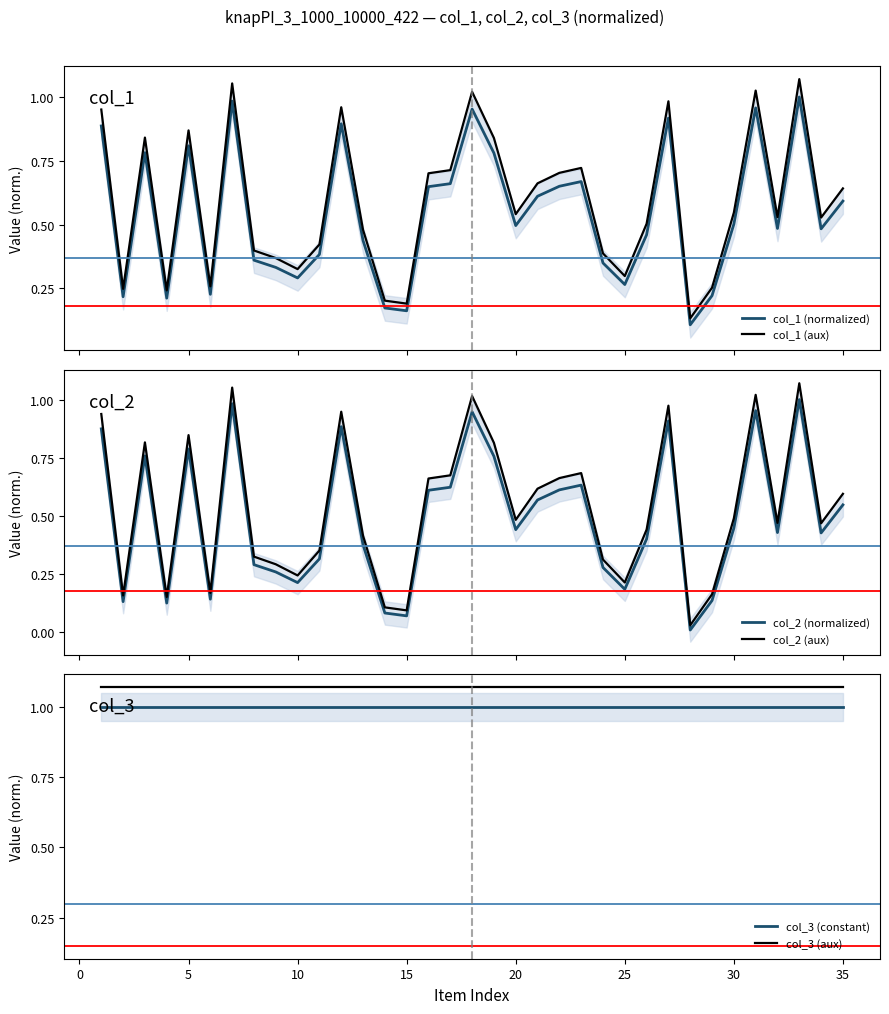

True or false: col_1 (aux) and col_1 (normalized) cross at least once.

False